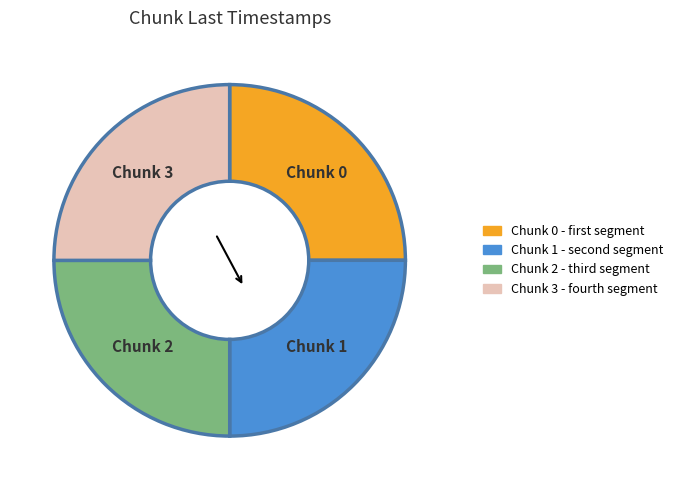

Is Chunk 3 the majority of the pie?

No